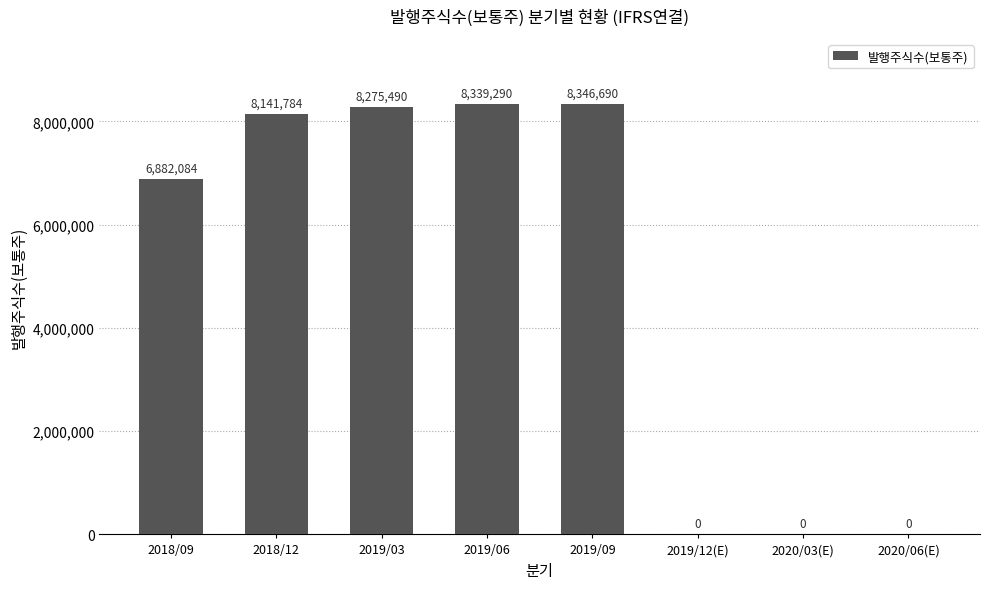

Count the number of data series in this chart.

1